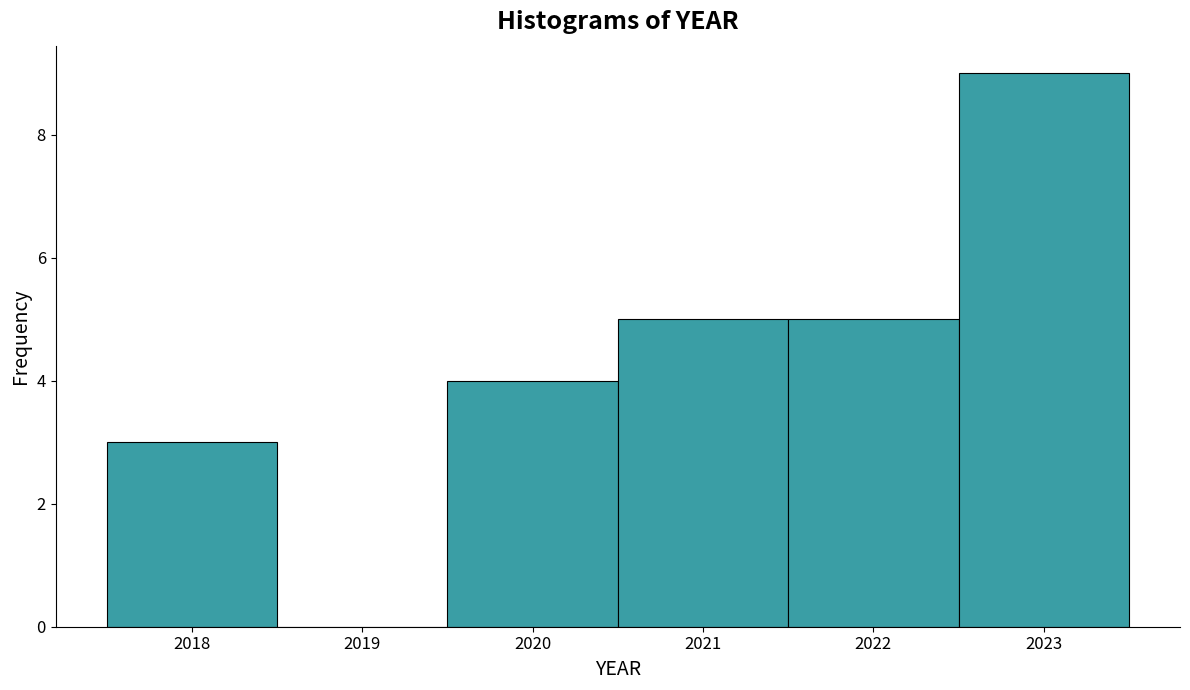

Which range on the x-axis has the tallest bar?

2022.5 to 2023.5